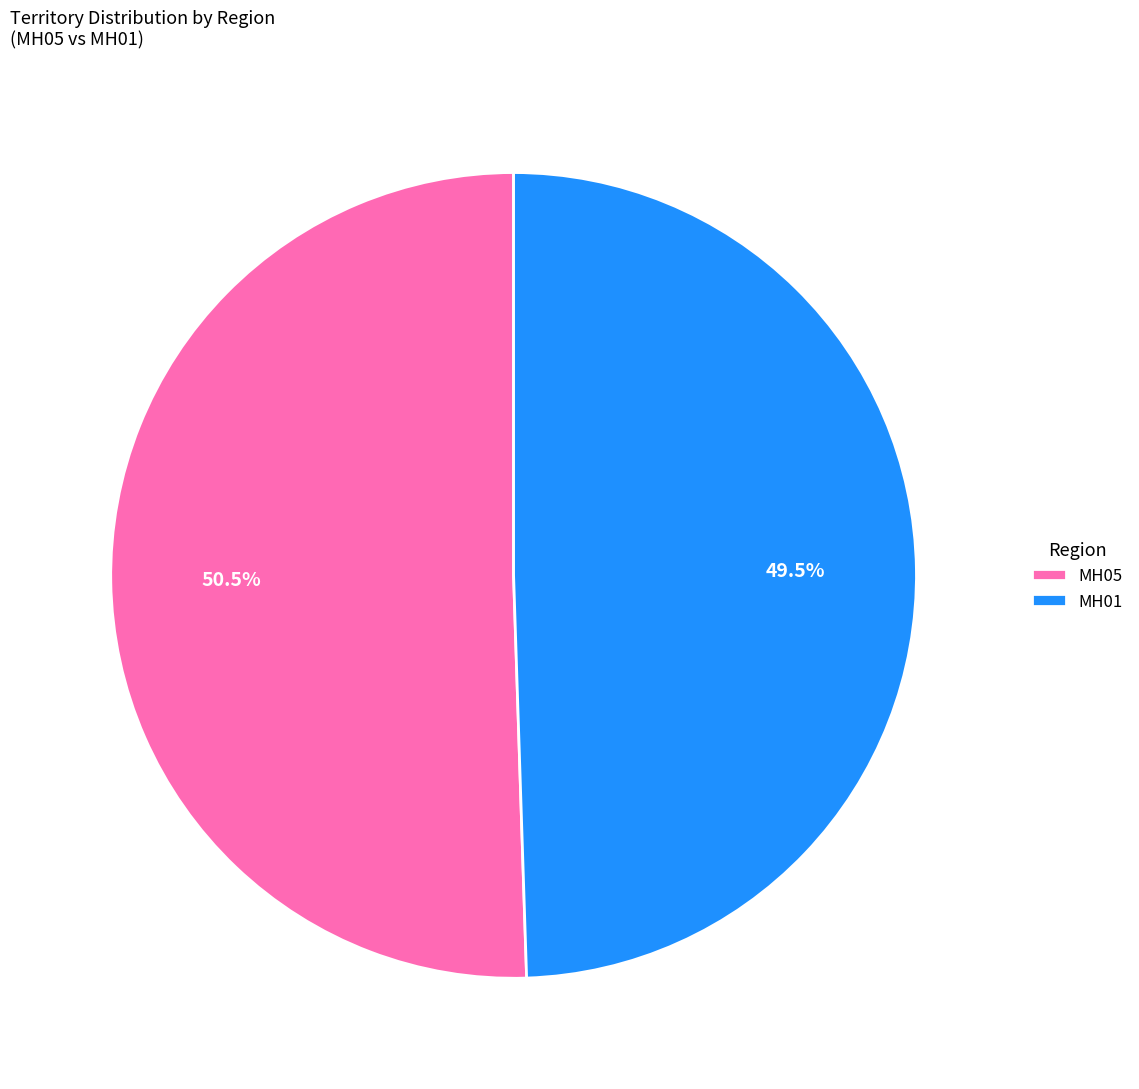

Which category has the biggest portion of the pie?

MH05